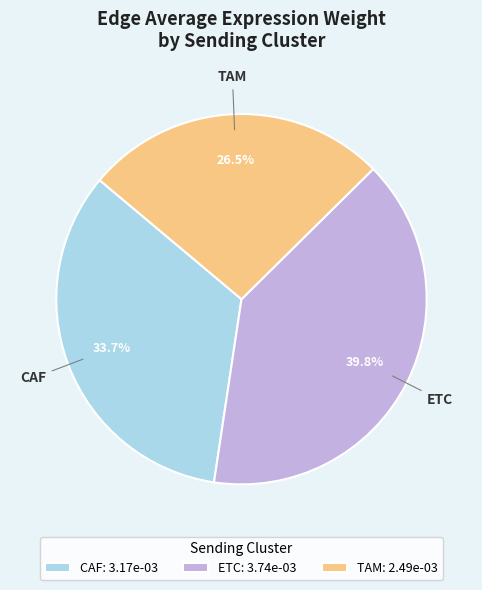

To the nearest percent, what percentage of the pie is CAF?

34%